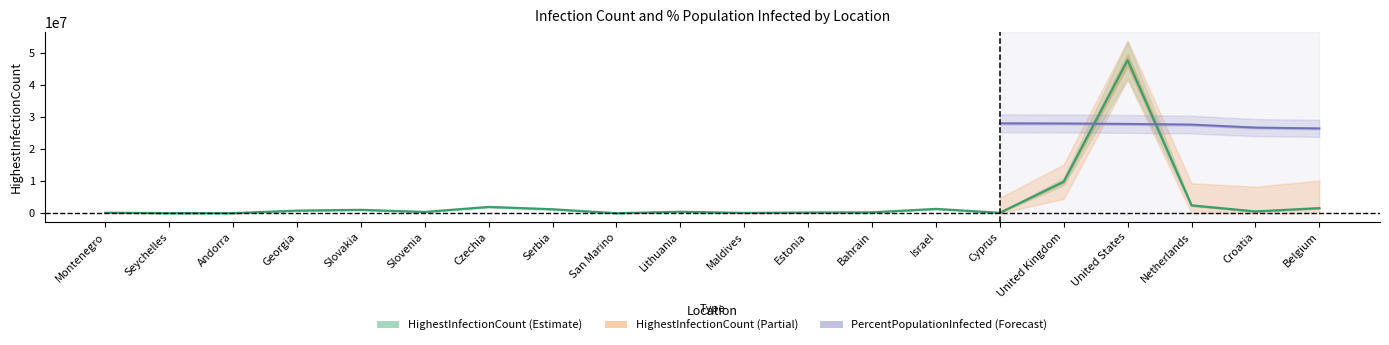

Count the number of categories in the chart.

20